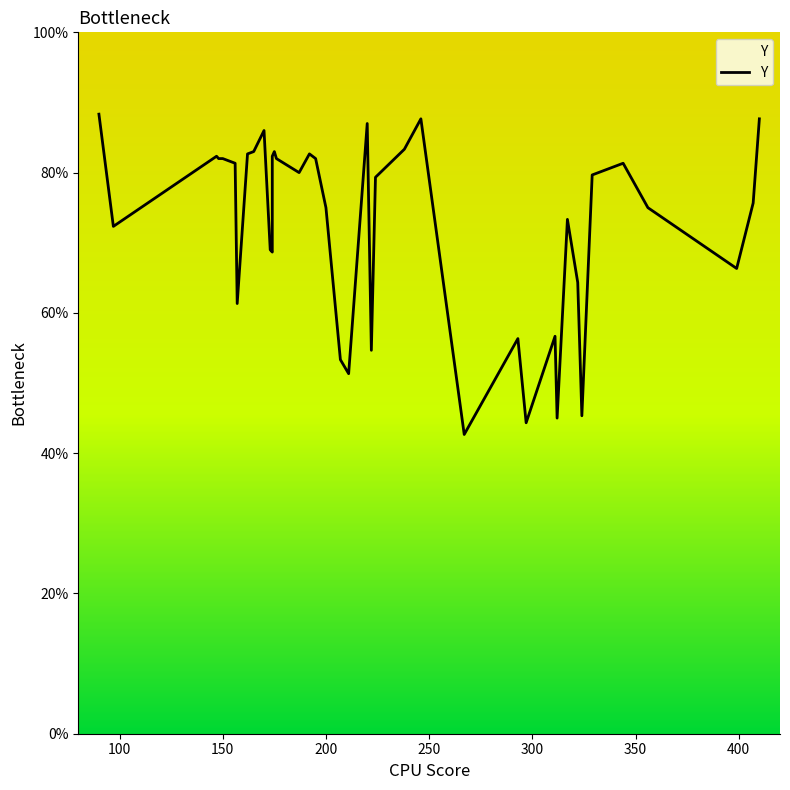

How many interior local peaks (higher than both neighbors) does the data have?

10